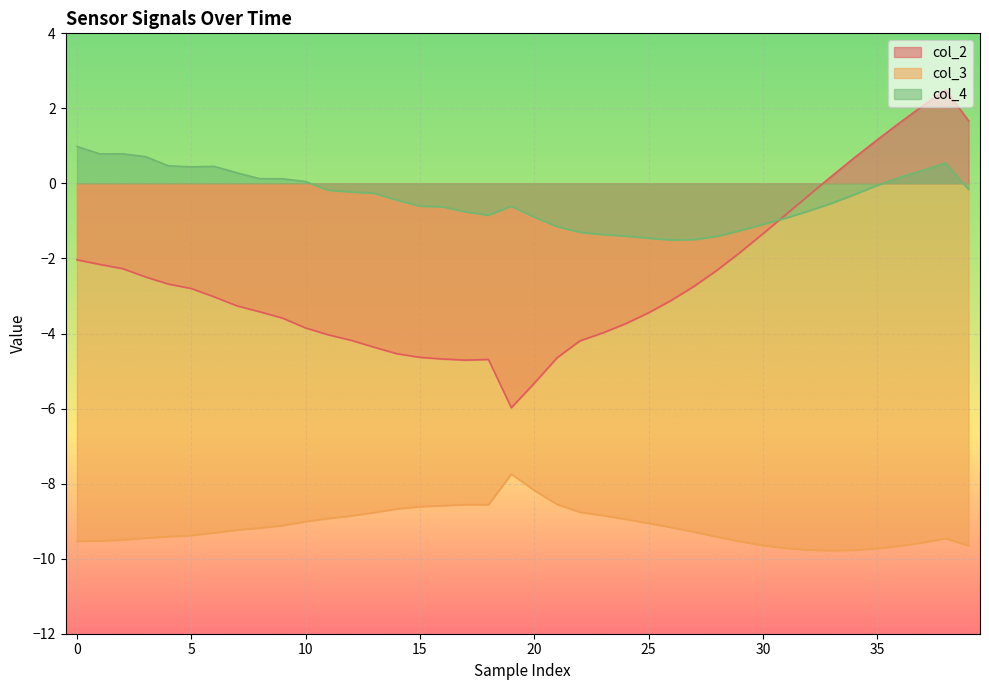

What is the spread (max minus min) of values at 12?

8.6